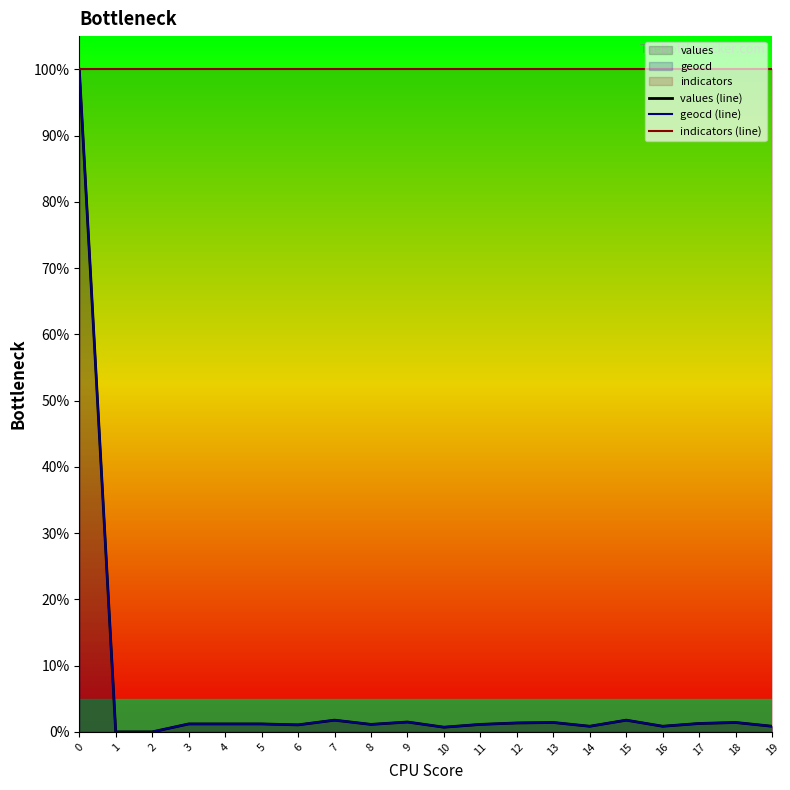

What is the average value of the values (line) series?

6.0